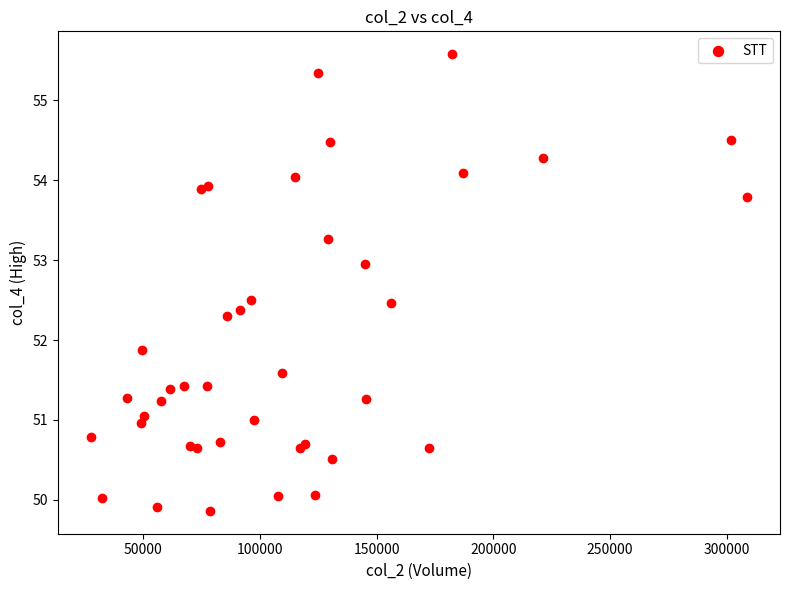

What Y value in the scatter plot is closest to 52?

51.9